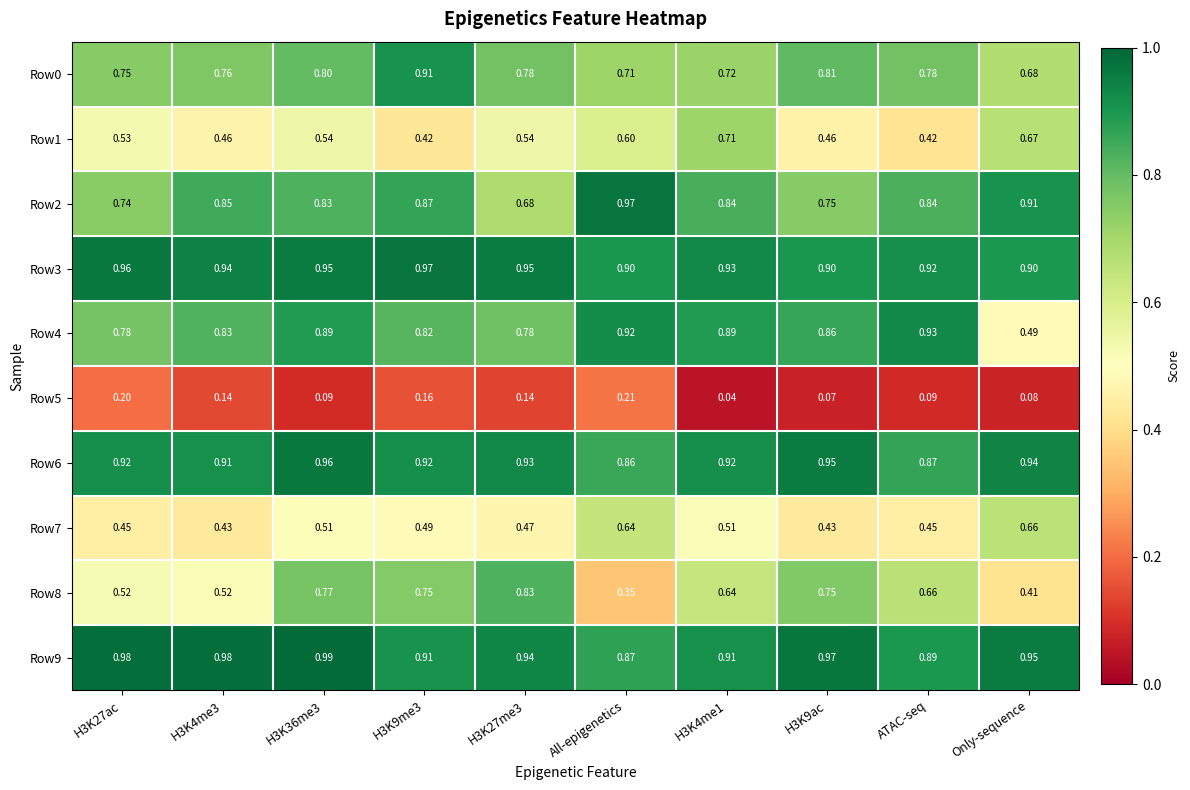

Which series has the widest spread of values?

Row8